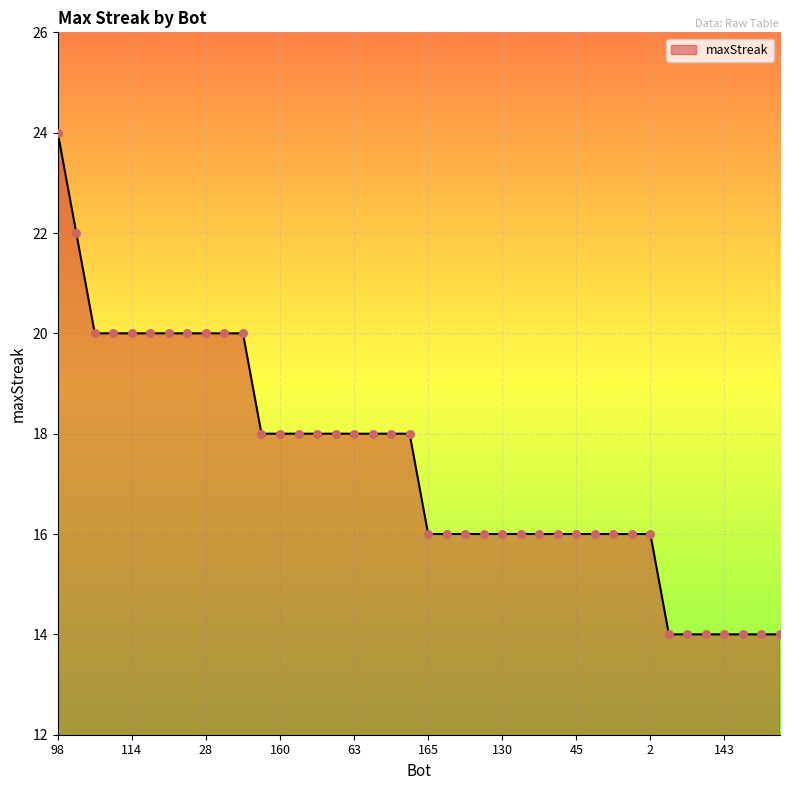

What is the difference between the maximum and minimum values?

10